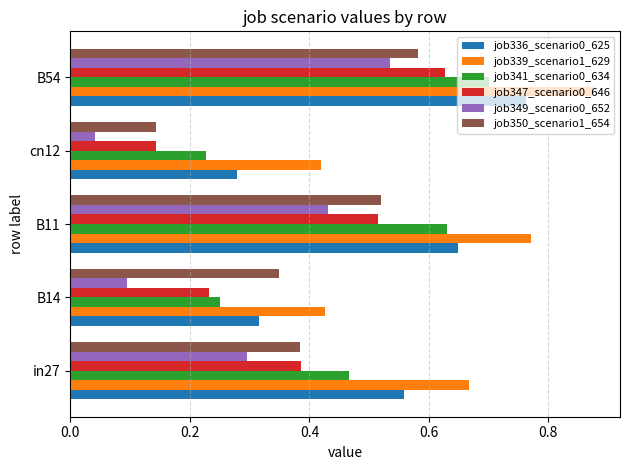

The value of job350_scenario1_654 at in27 is 0.2. True or false?

False